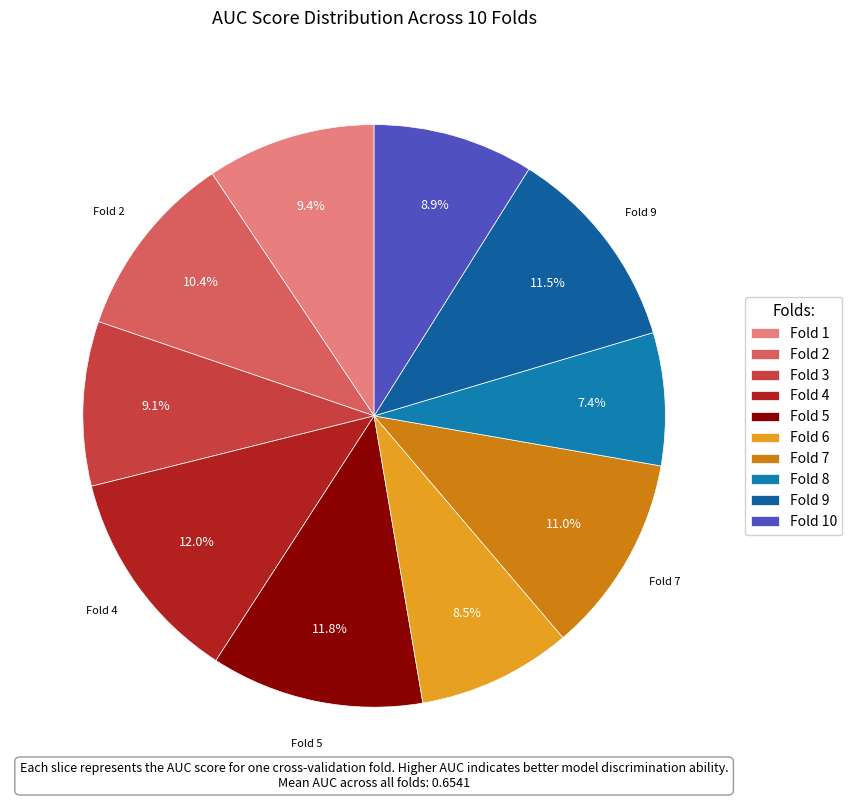

How many slices are in this pie chart?

10